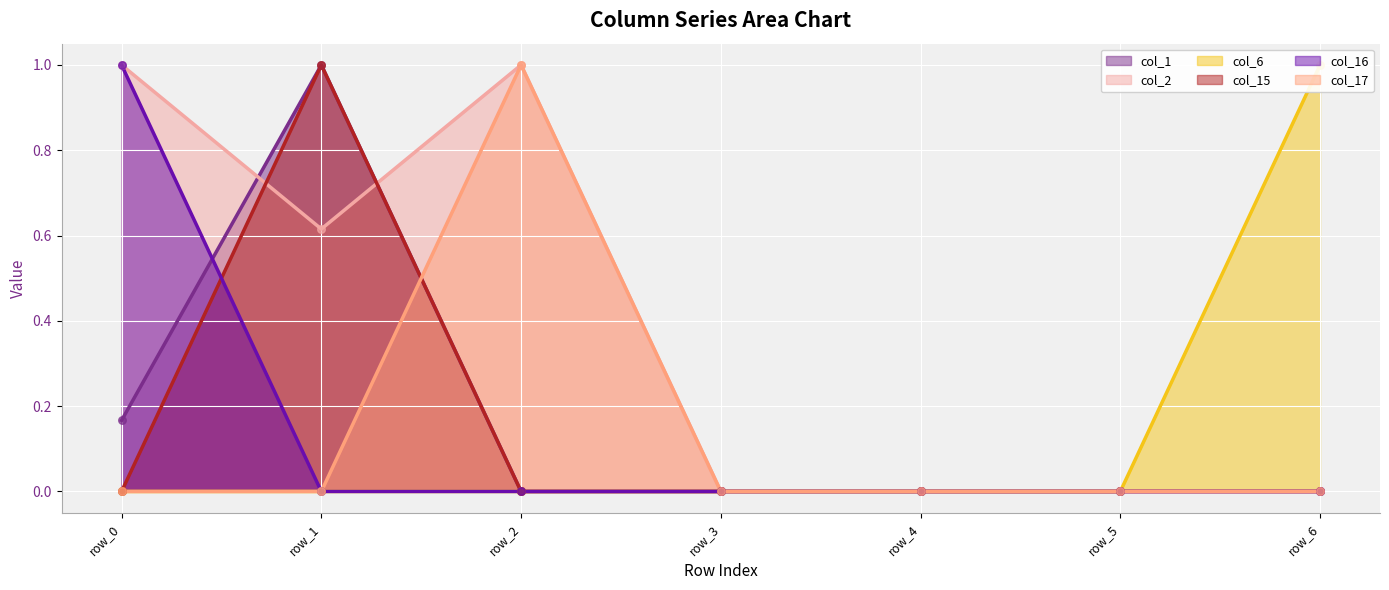

Which series reaches the maximum Y coordinate?

col_1